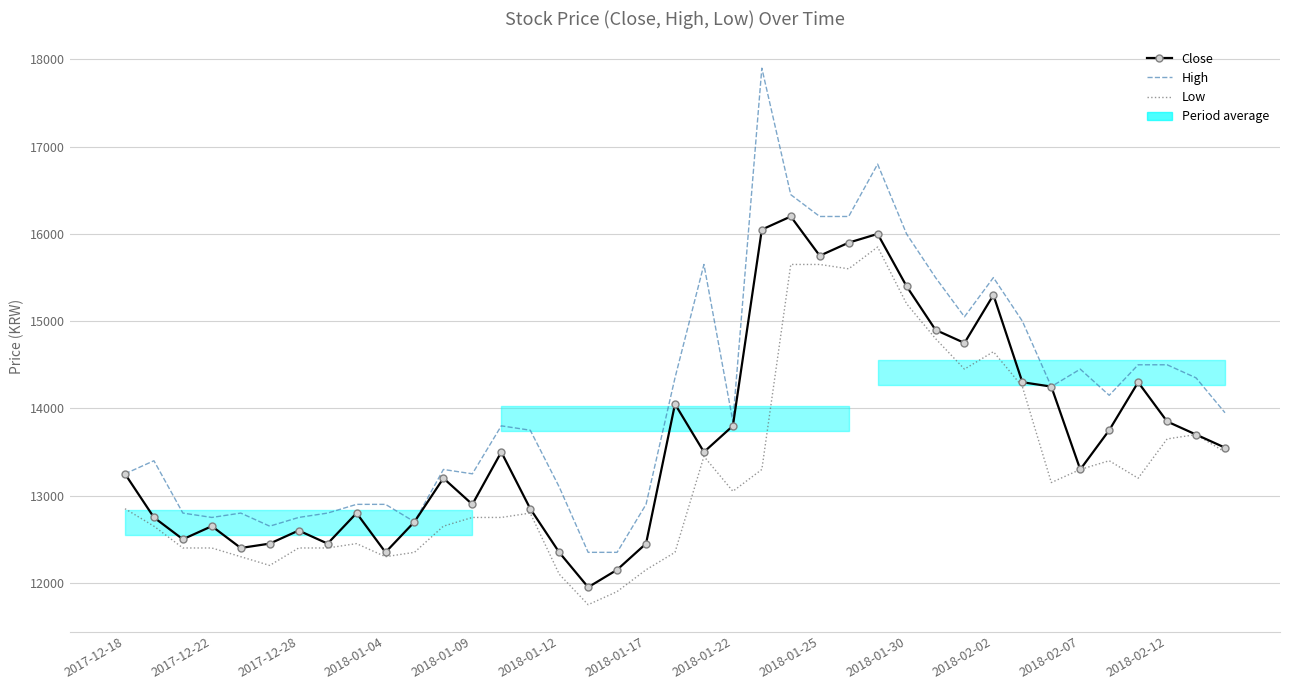

What is the difference between the High values at 2018-01-30 and 2017-12-28?

3250